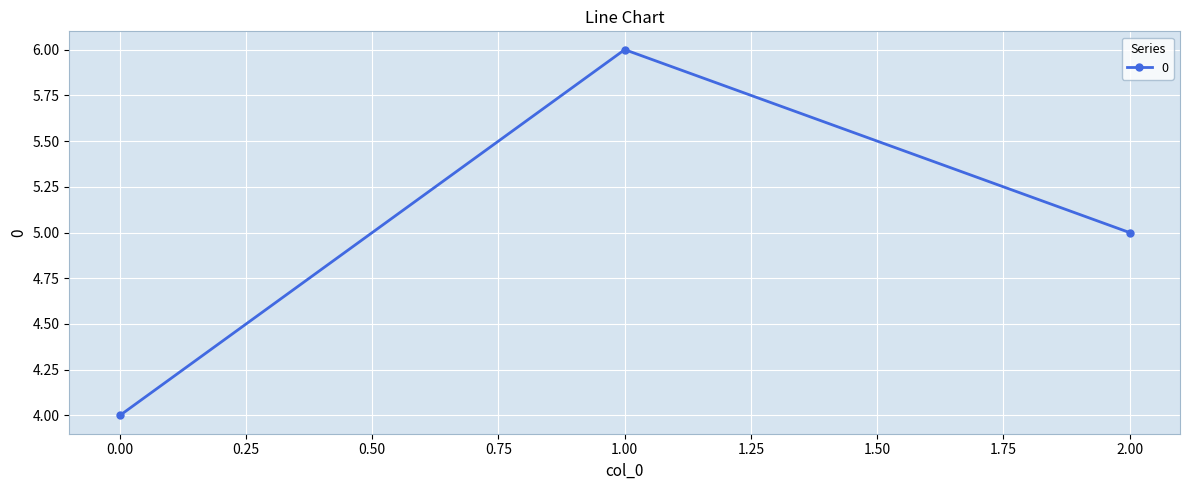

What is the difference between the maximum and minimum values?

2